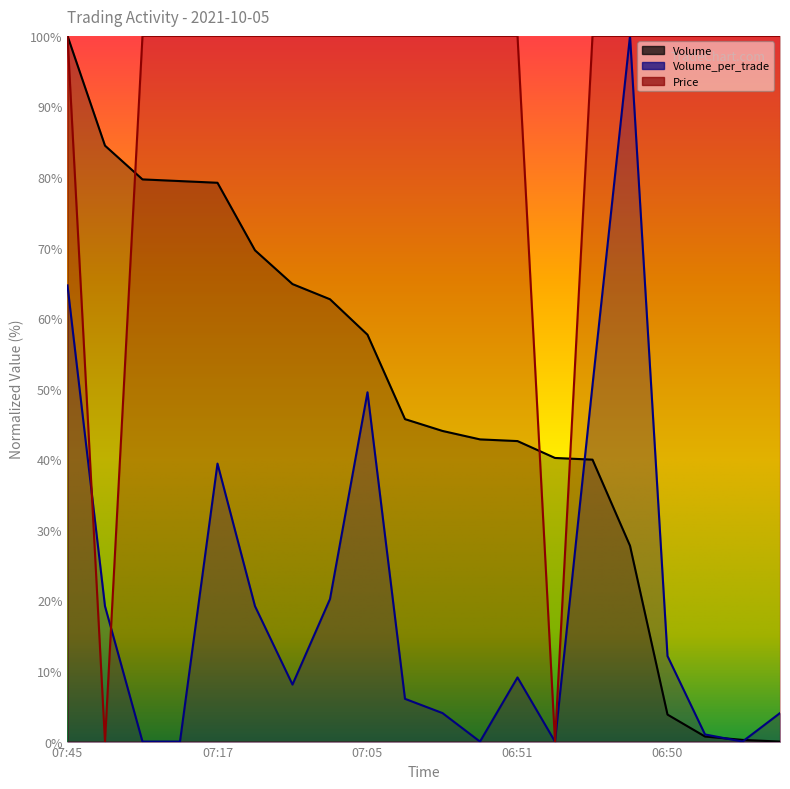

What is the label of the 14th point from the left?

06:50